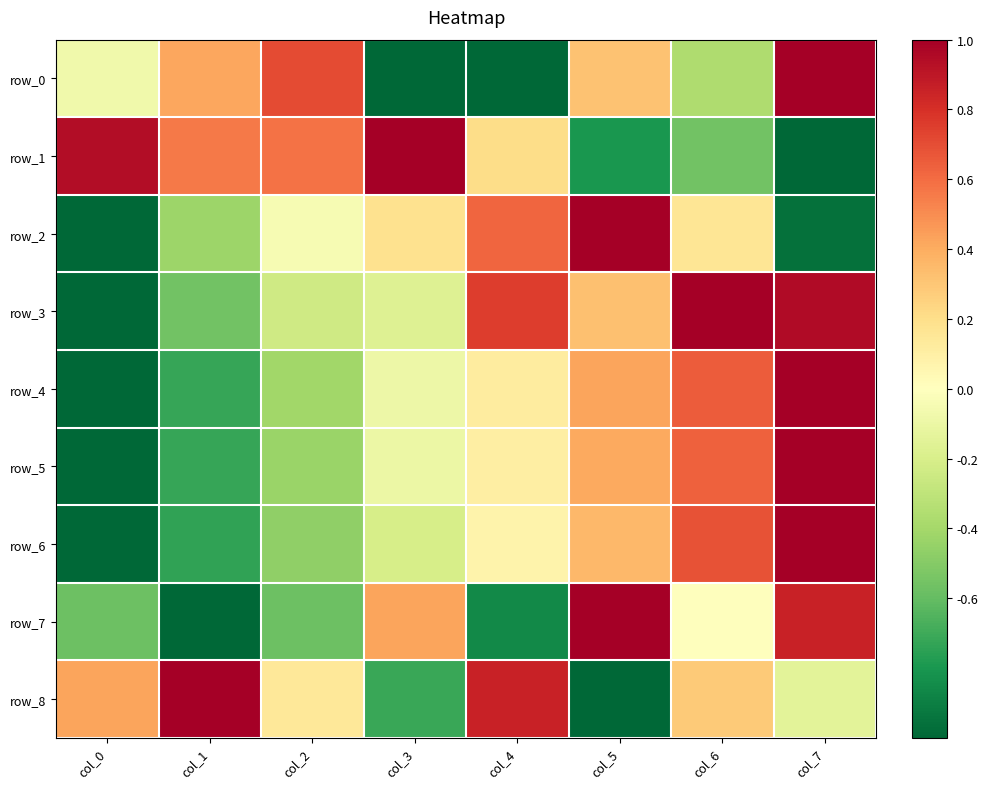

Between col_1 and col_4, which series saw the biggest shift?

row_0